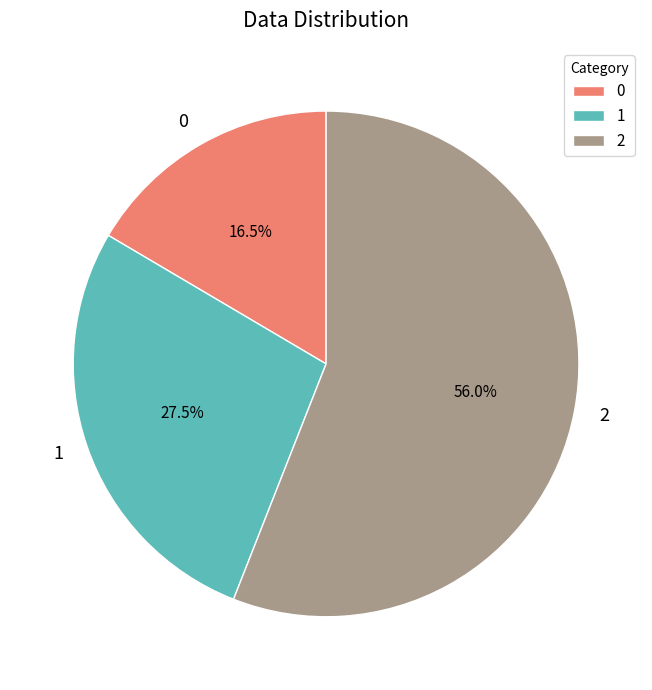

What is the ratio of the value at 1 to the value at 0?

1.7